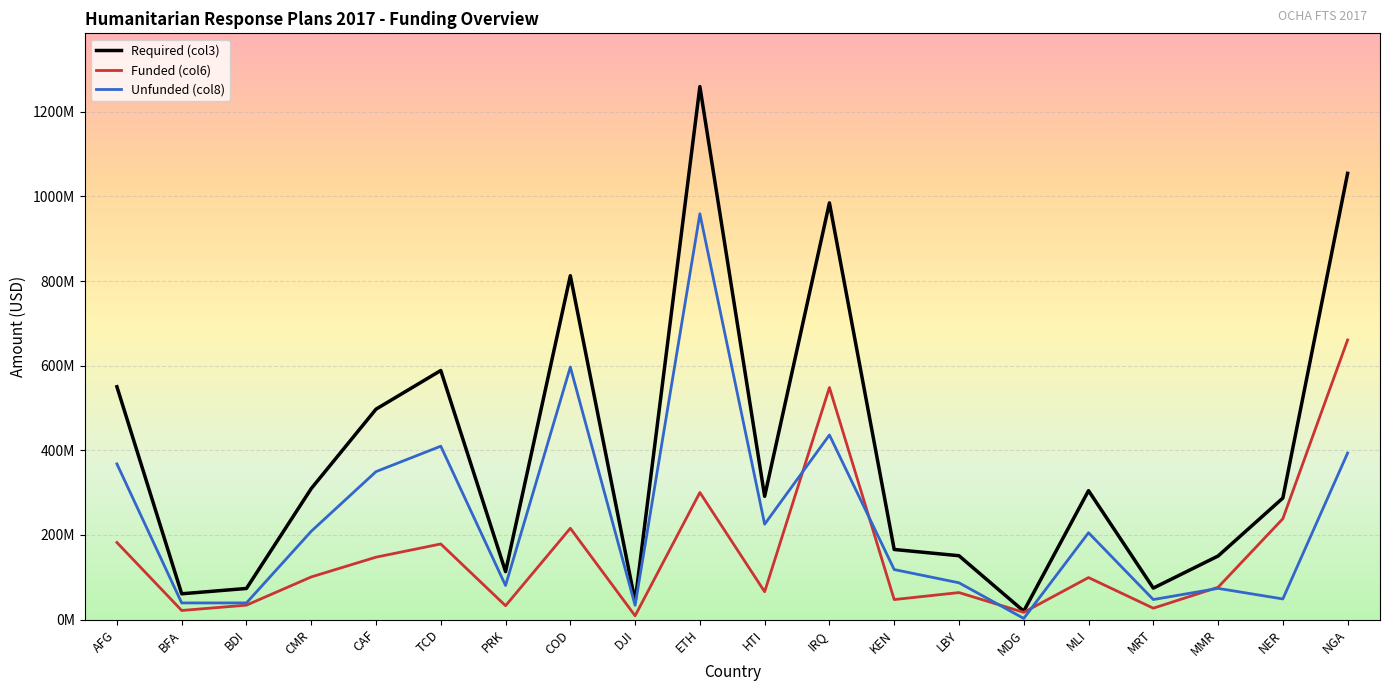

True or false: Unfunded (col8) and Required (col3) cross at least once.

False